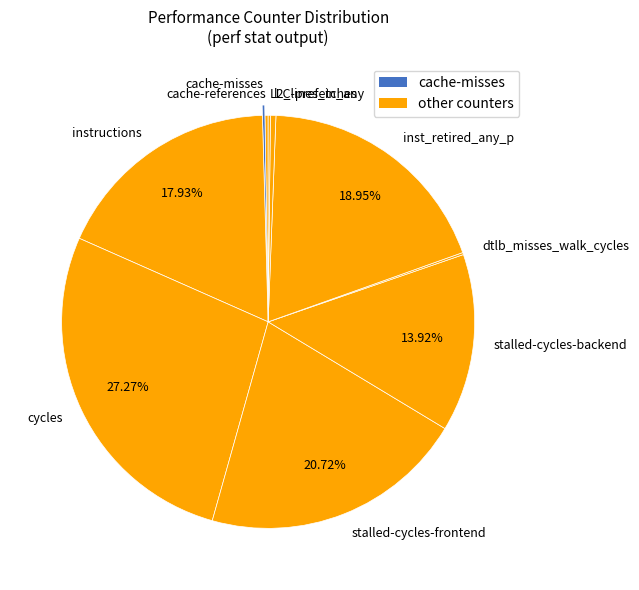

What is the largest slice in the pie chart?

cycles